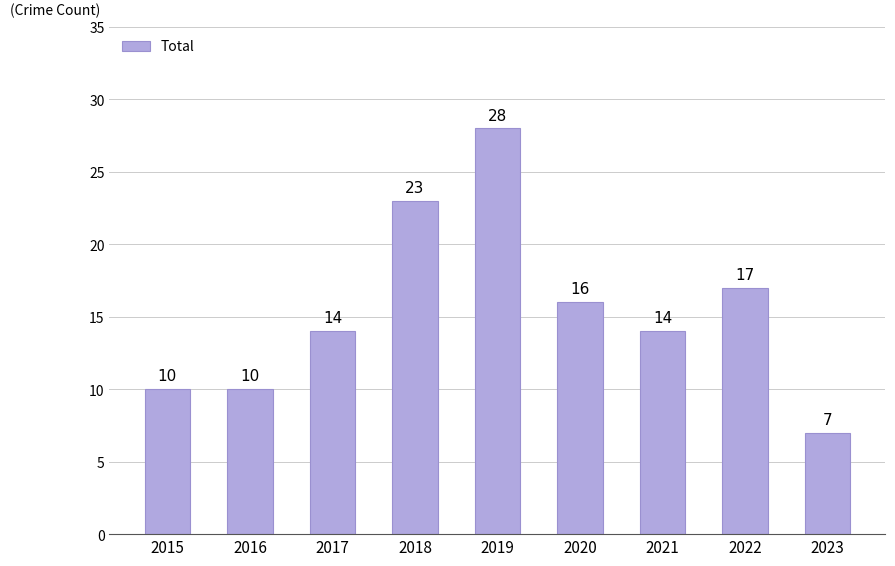

Which category has the highest value across all series?

2019